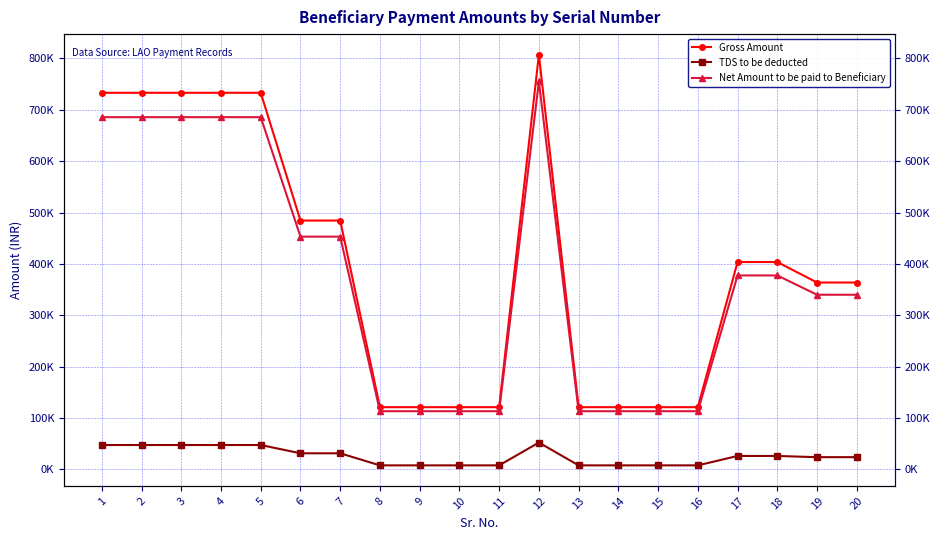

True or false: Net Amount to be paid to Beneficiary has a value of 534913 at 18.

False